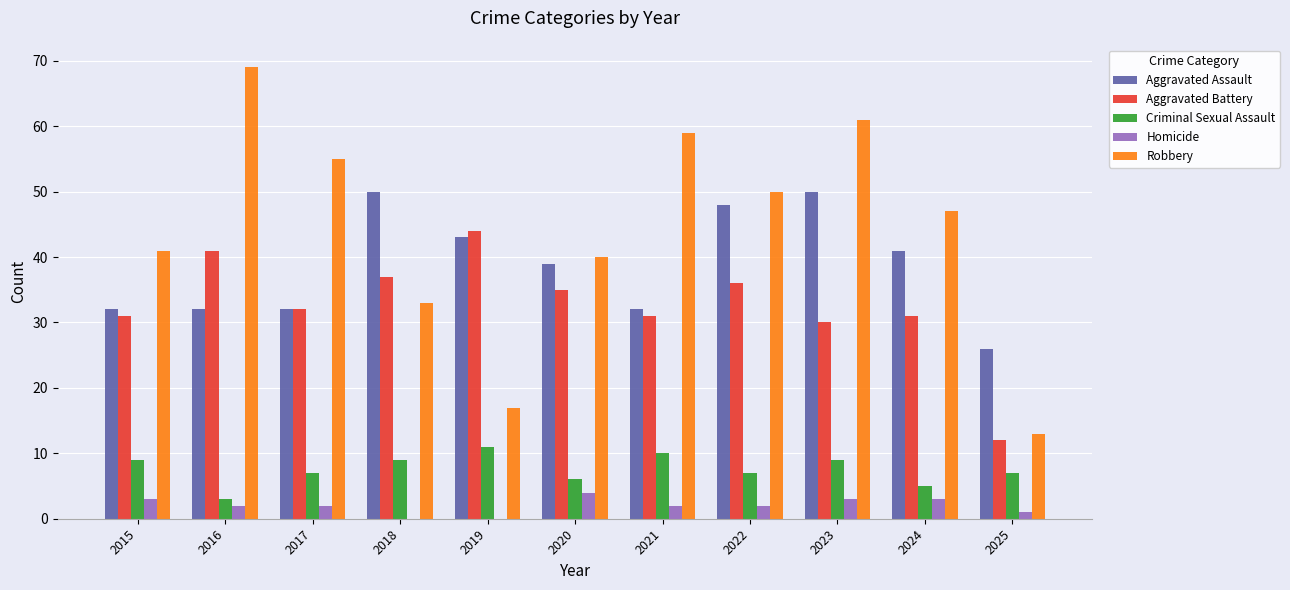

At which category is the sum across all series the highest?

2023